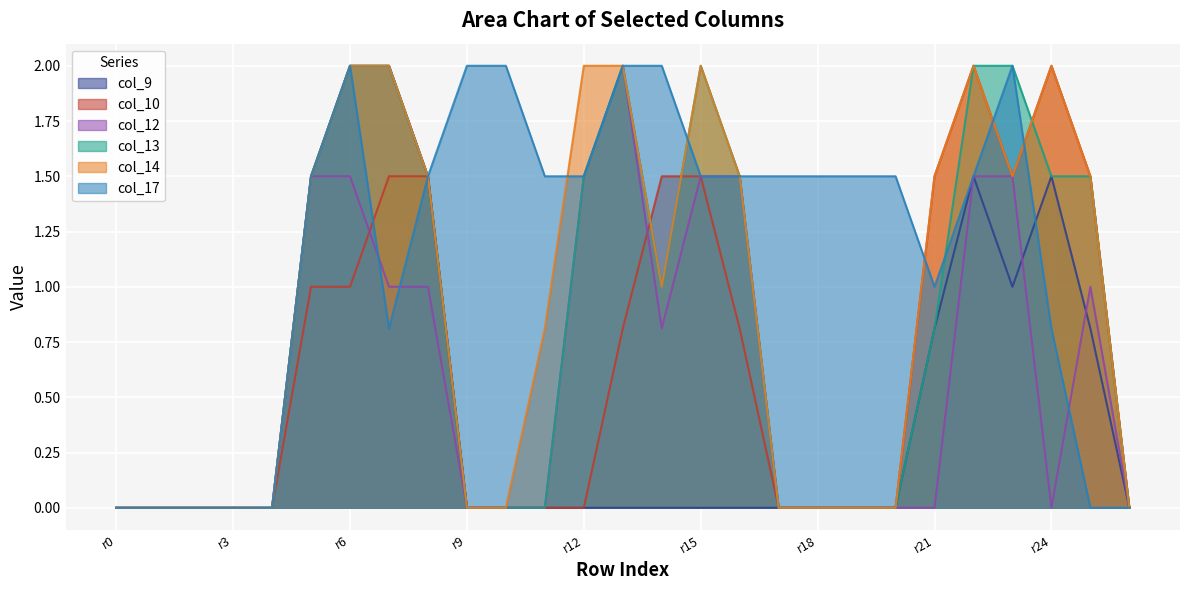

What is the maximum value shown in the chart?

2.0